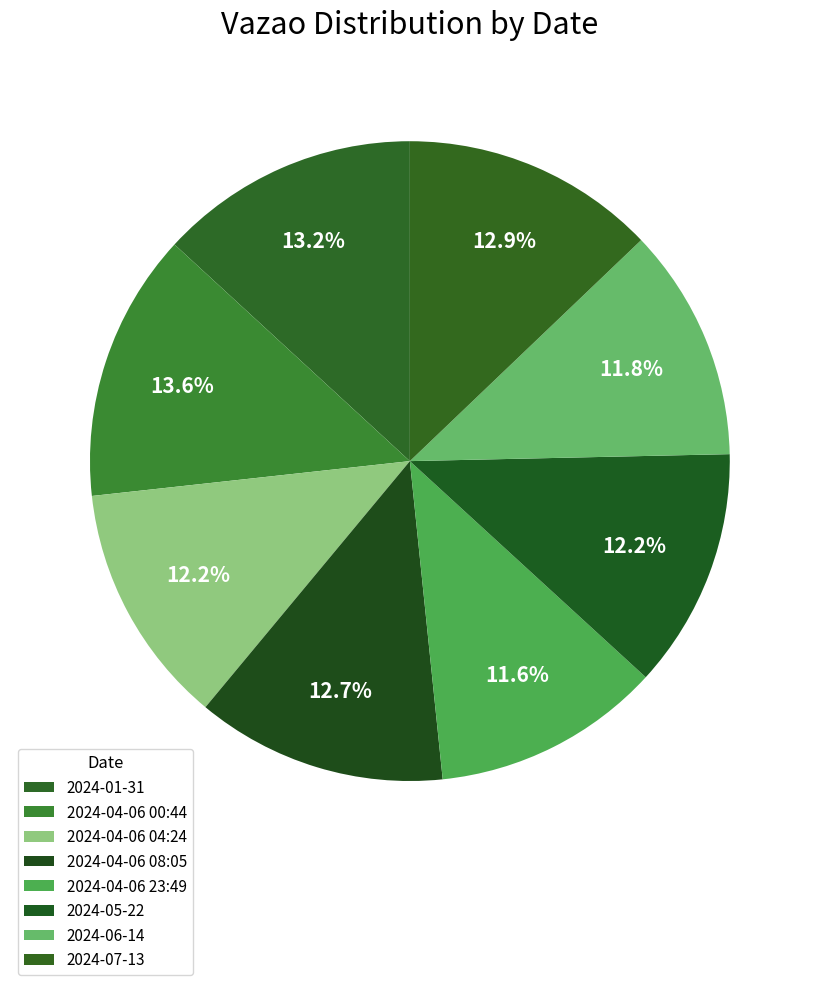

The 2024-04-06 23:49 slice represents 18% of the pie. True or false?

False